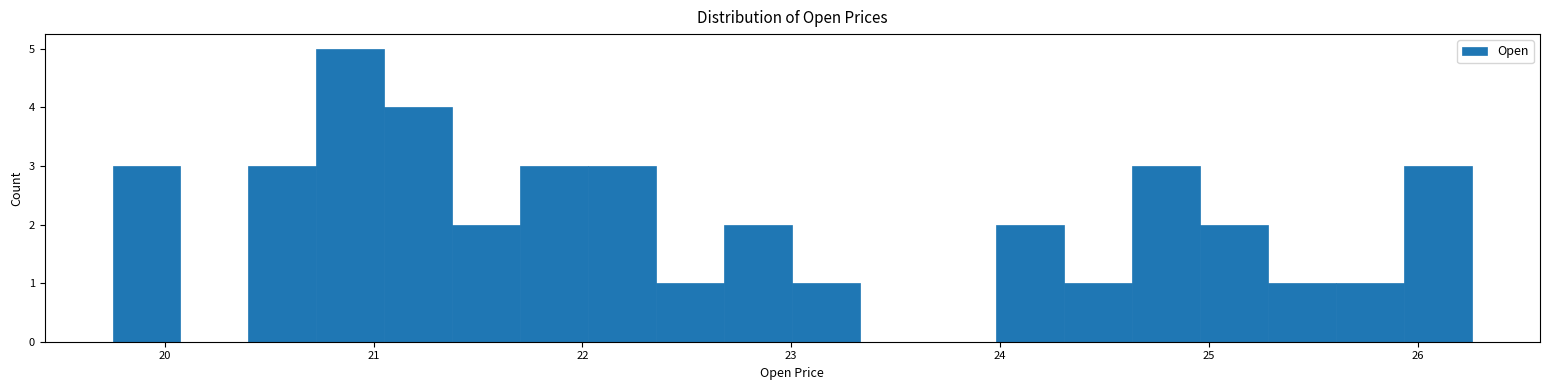

Around what value on the x-axis is the tallest bar? Give the approximate position of its centre, as read against the axis.

20.9